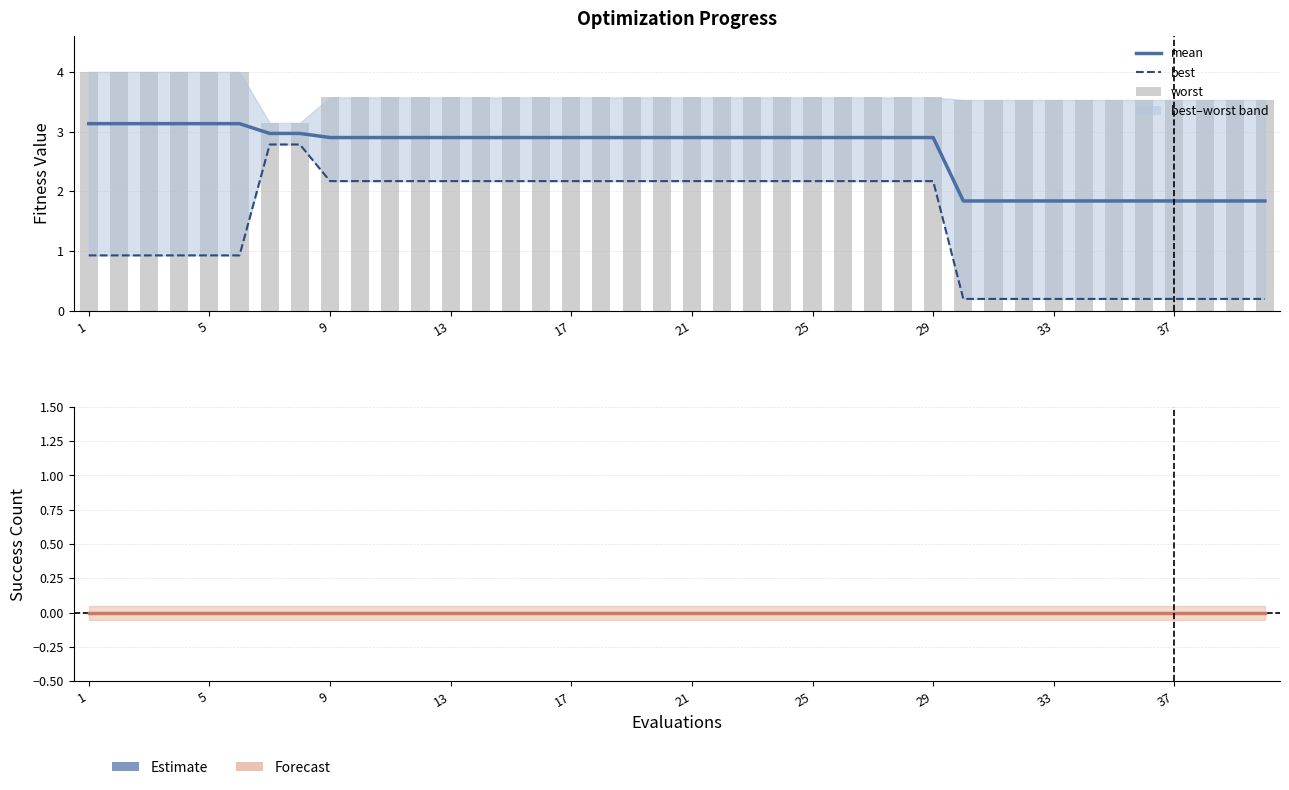

How many data points in best are above 2?

23